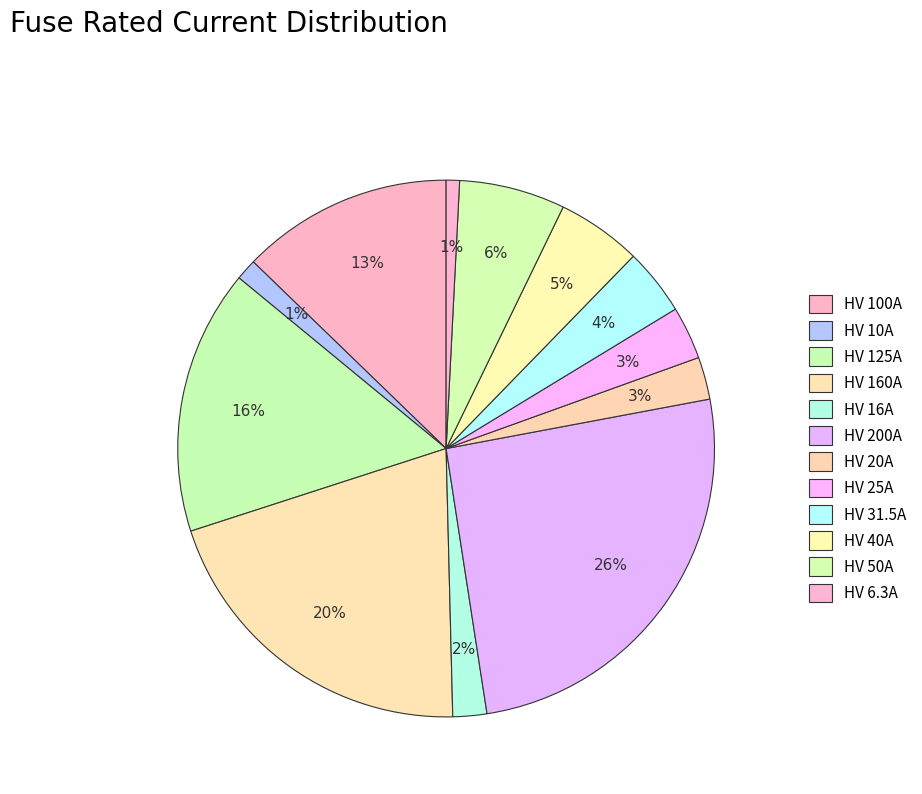

To the nearest percent, what is the combined percentage of HV 125A and HV 16A?

18%